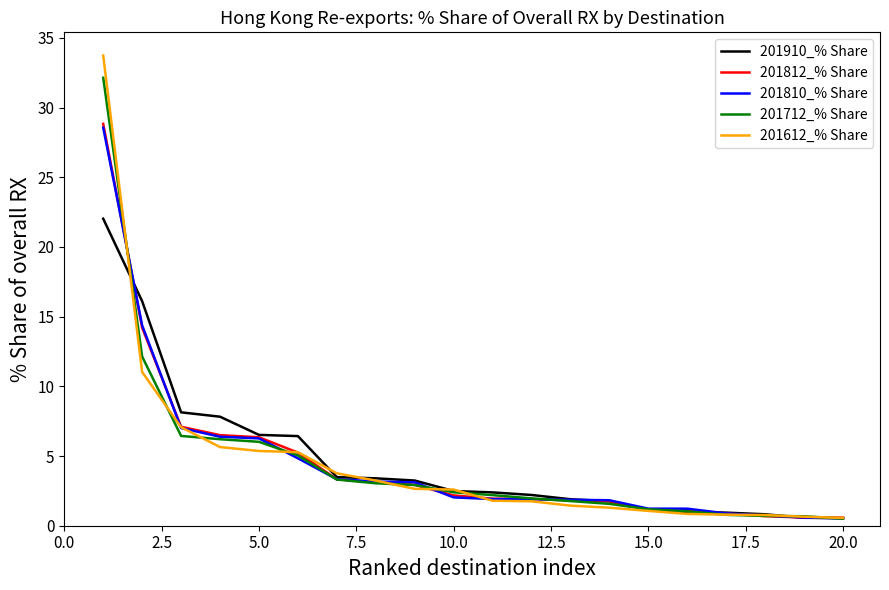

Which series has the largest range (max minus min)?

201612_% Share